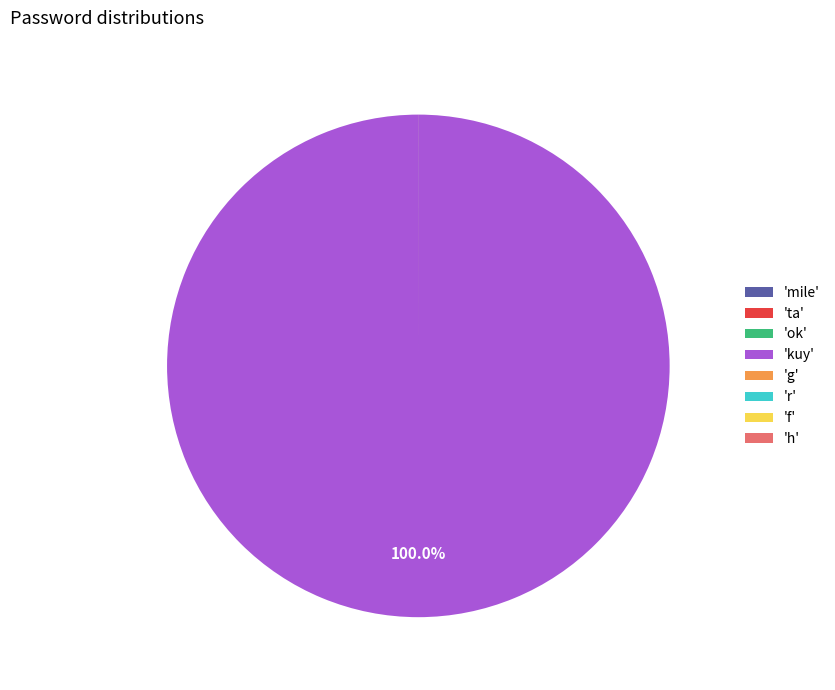

Does 'kuy' represent more than half of the total?

Yes